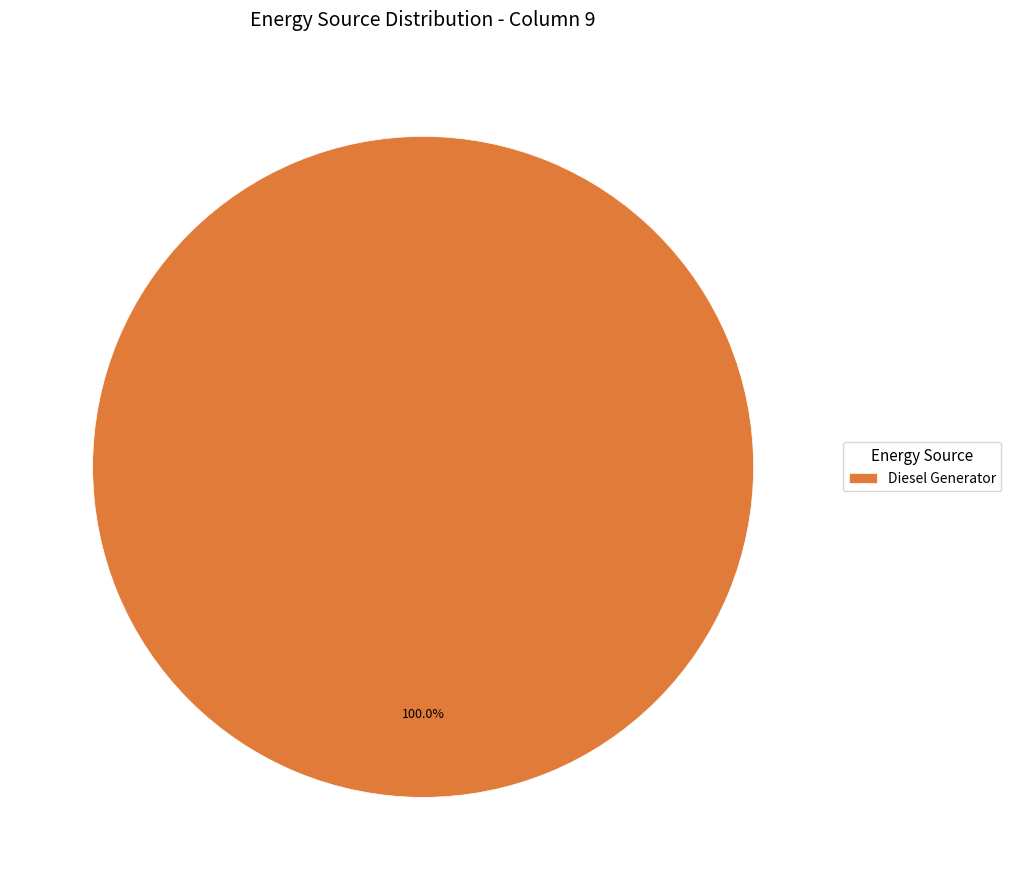

Which category accounts for the majority?

Diesel Generator